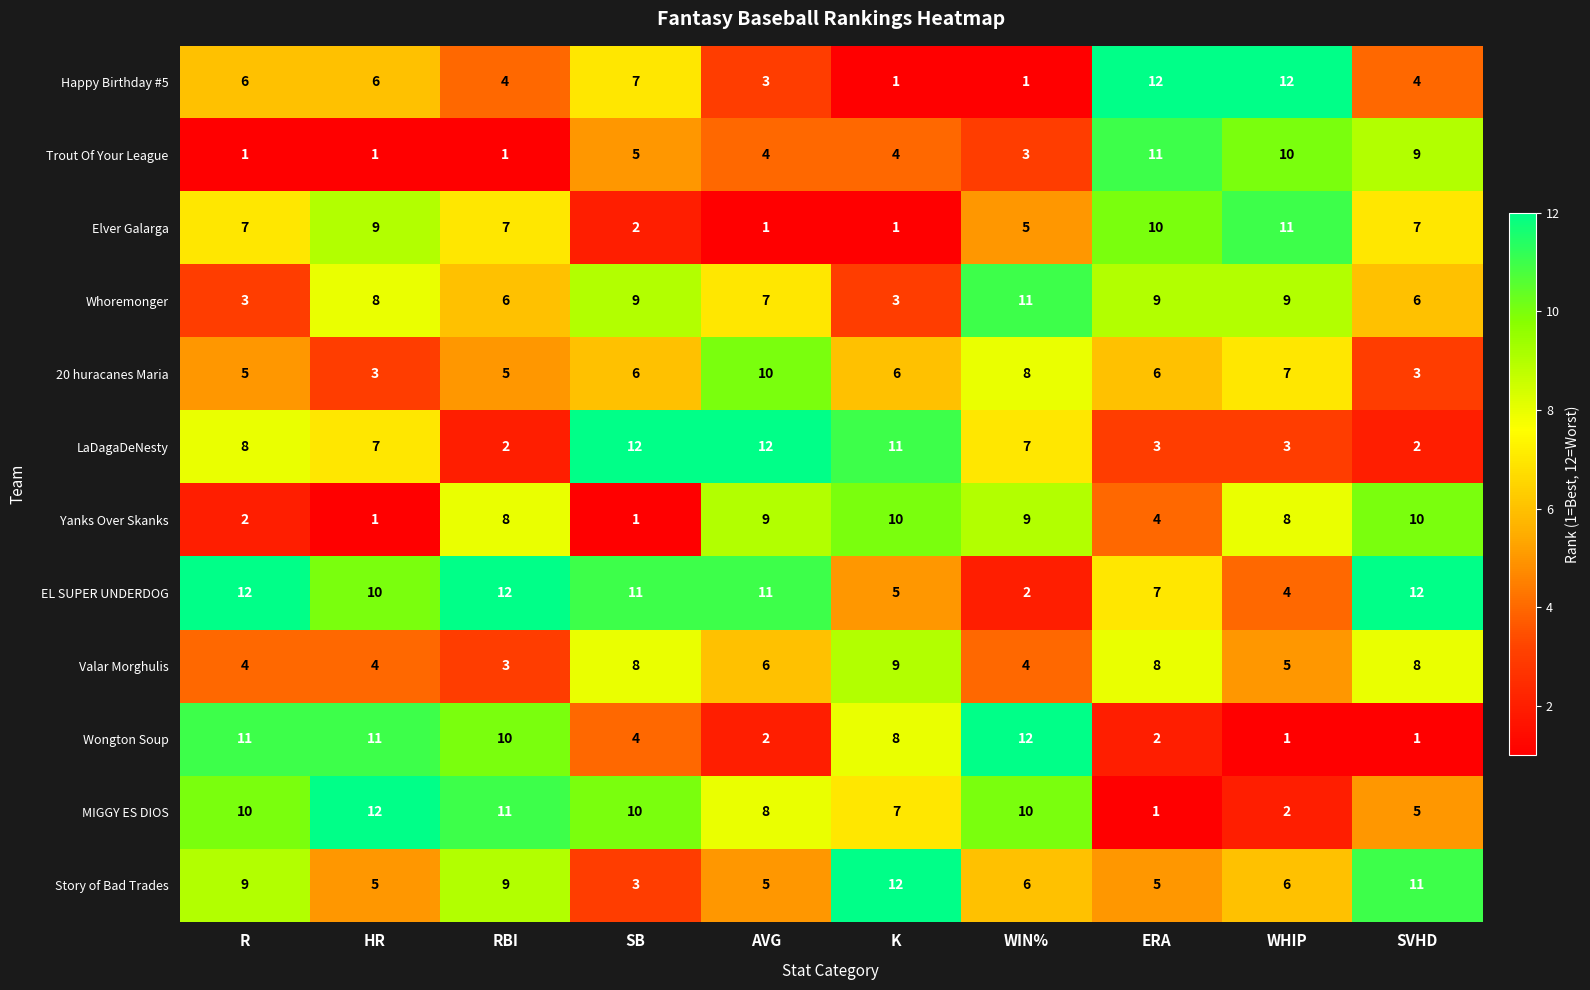

Count the number of data series in this chart.

12